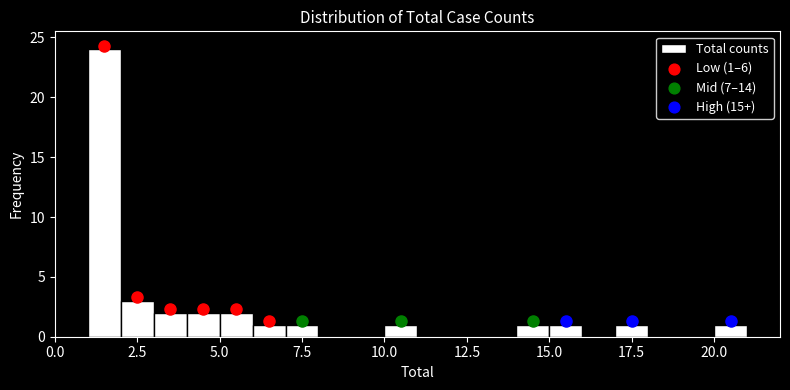

Read against the x-axis, roughly where is the centre of the tallest bar?

1.5